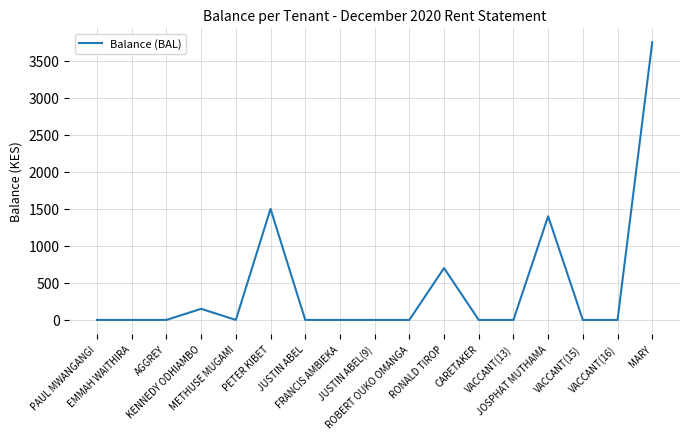

What is the difference between the maximum and minimum values?

3750